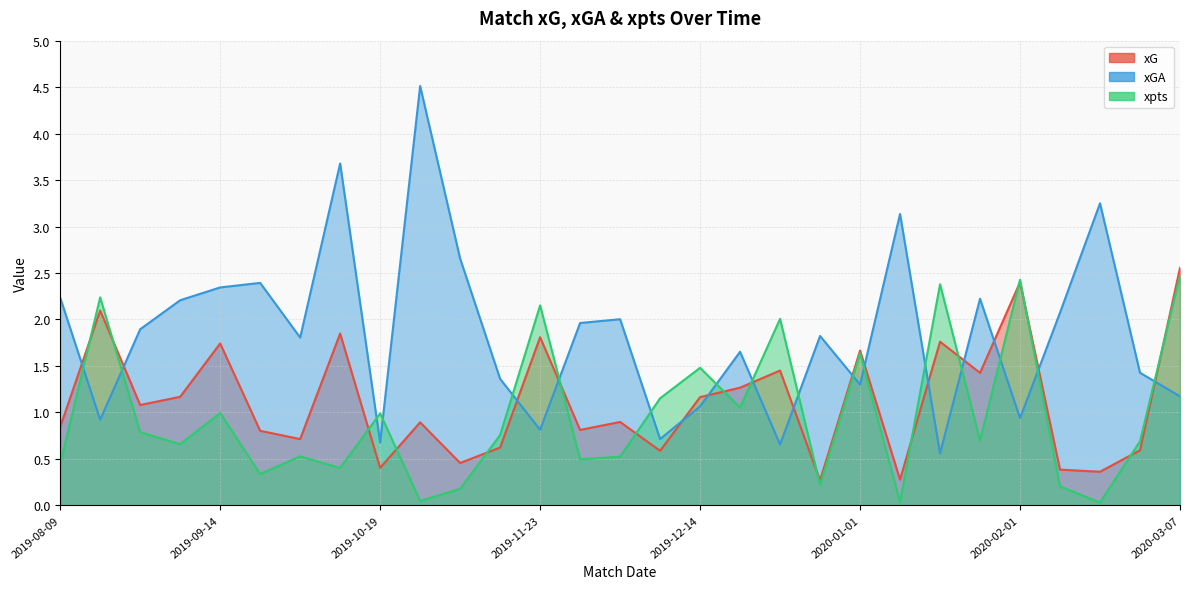

How many lines are shown in the chart?

3